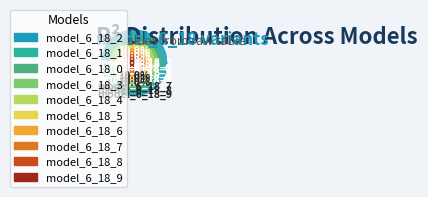

Which category has the biggest portion of the pie?

model_6_18_2